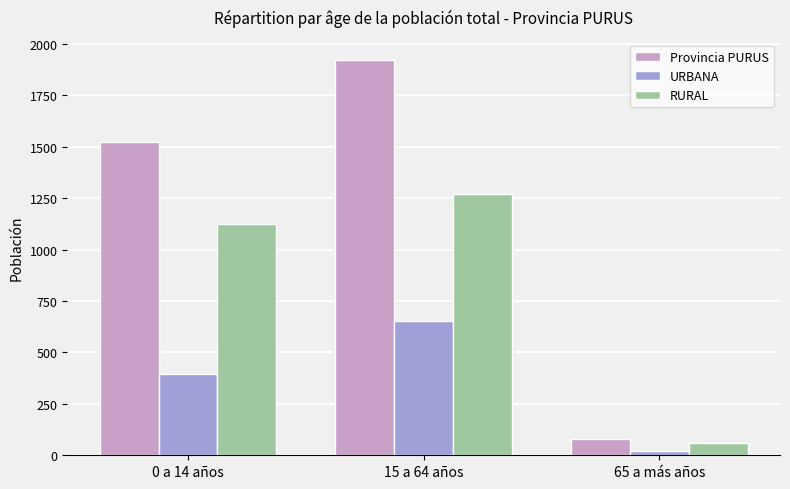

At 0 a 14 años, list the series in order from smallest to largest.

URBANA, RURAL, Provincia PURUS